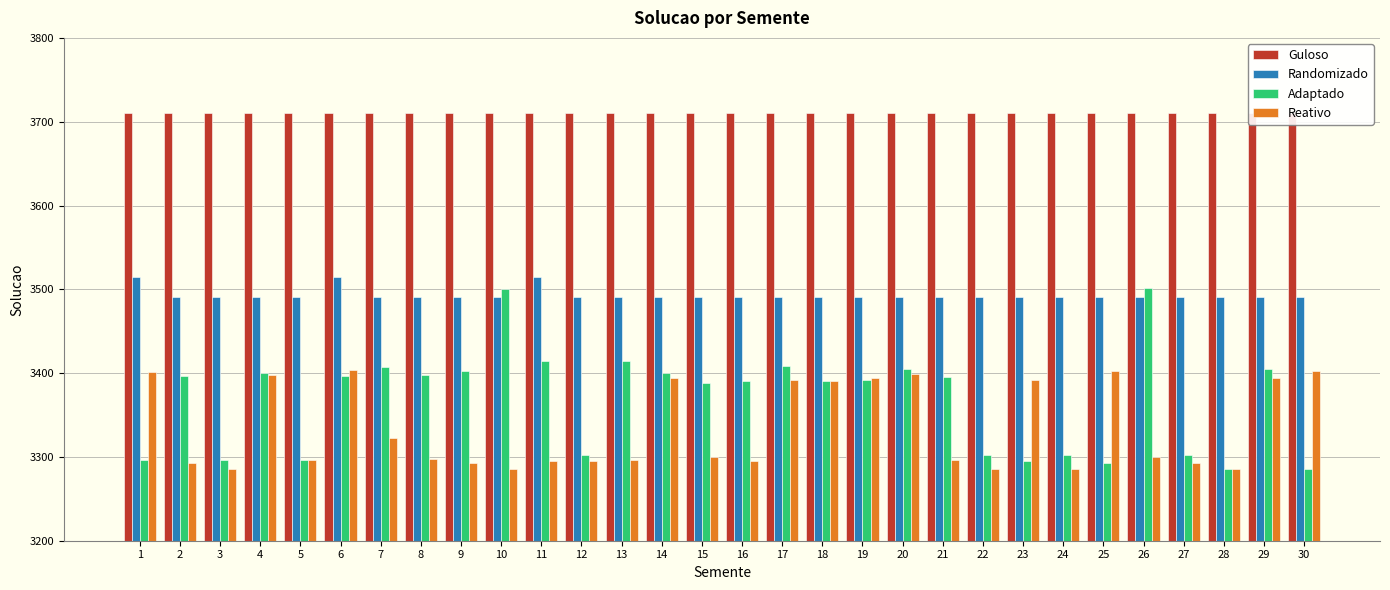

List the series in order of their peak value, highest first.

Guloso, Randomizado, Adaptado, Reativo